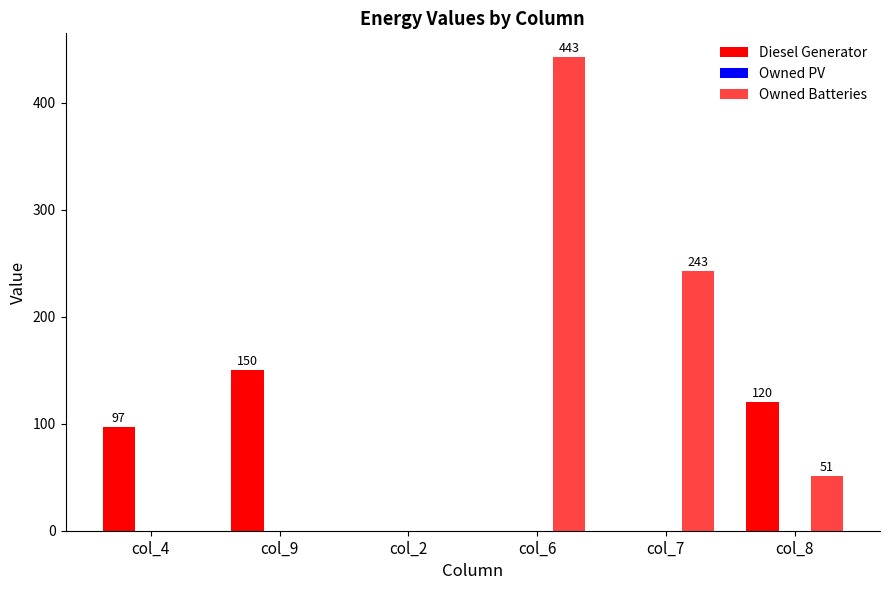

What is the sum of the Owned Batteries values at col_8 and col_4?

51